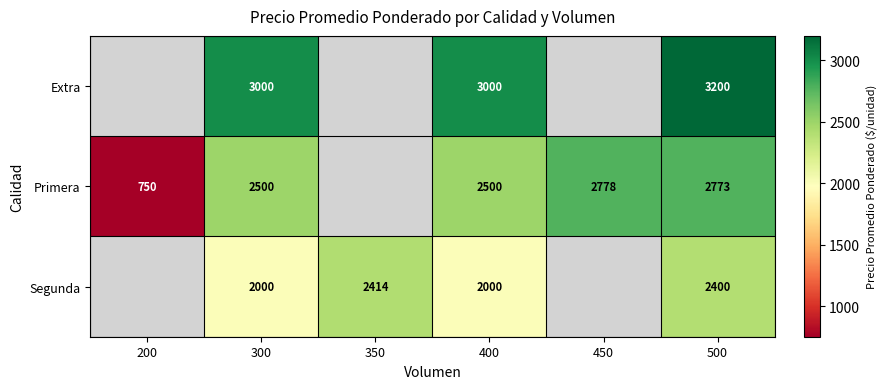

The Extra series shows 1877 at 400. True or false?

False